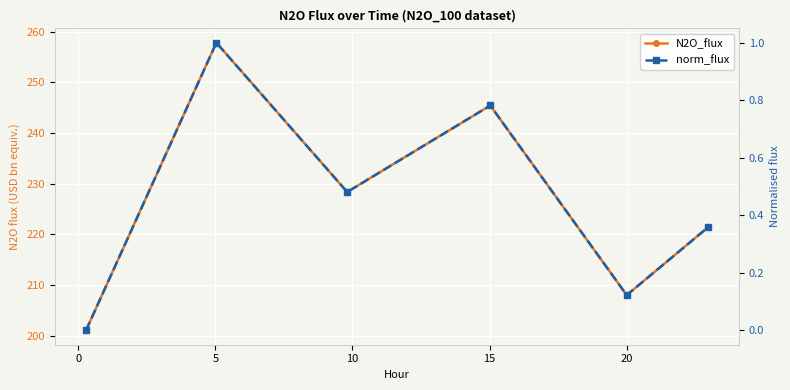

What is the maximum value shown in the chart?

257.8